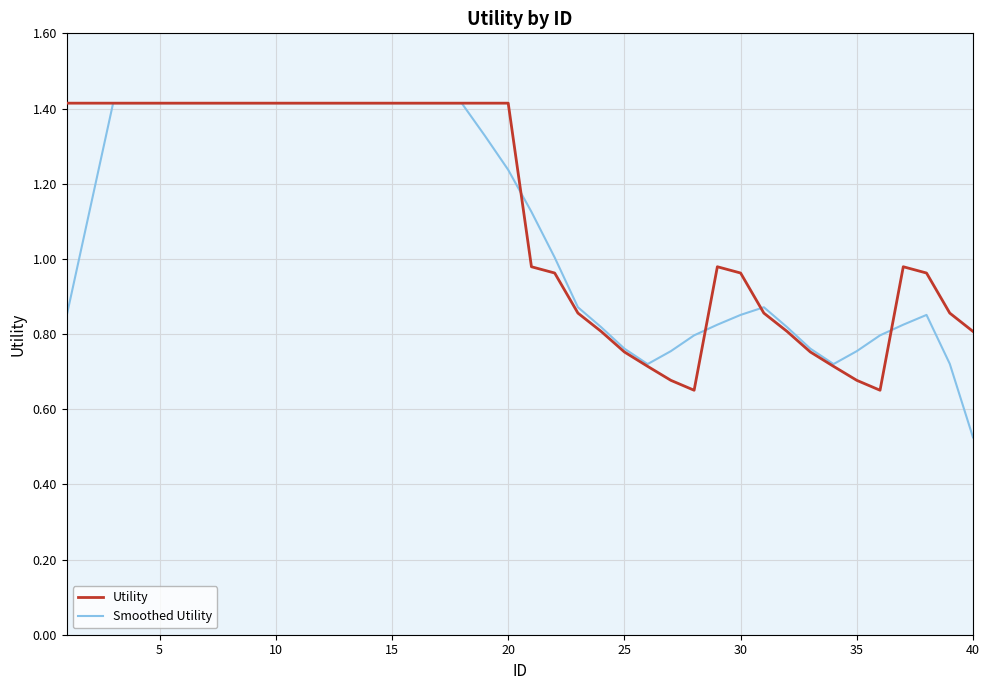

What is the highest value of the Utility series?

1.4